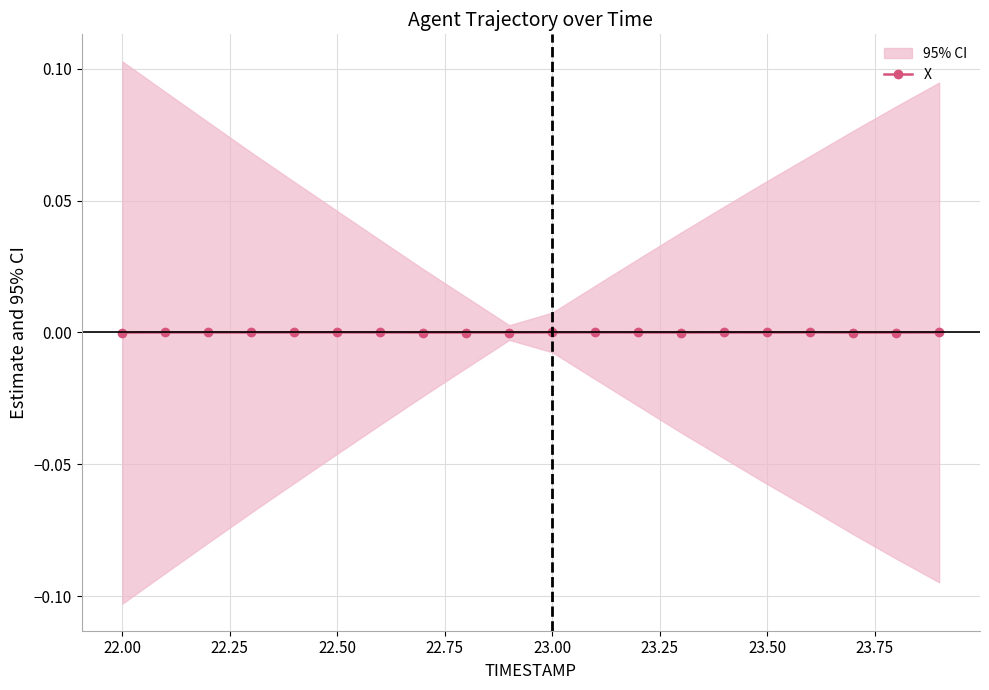

The value of X at 23.00 is 0.0. True or false?

True